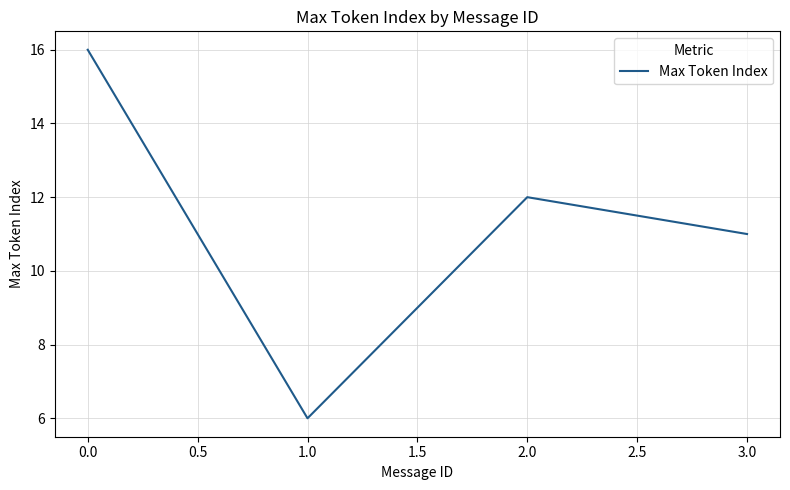

At which label is the value closest to 11?

3.0